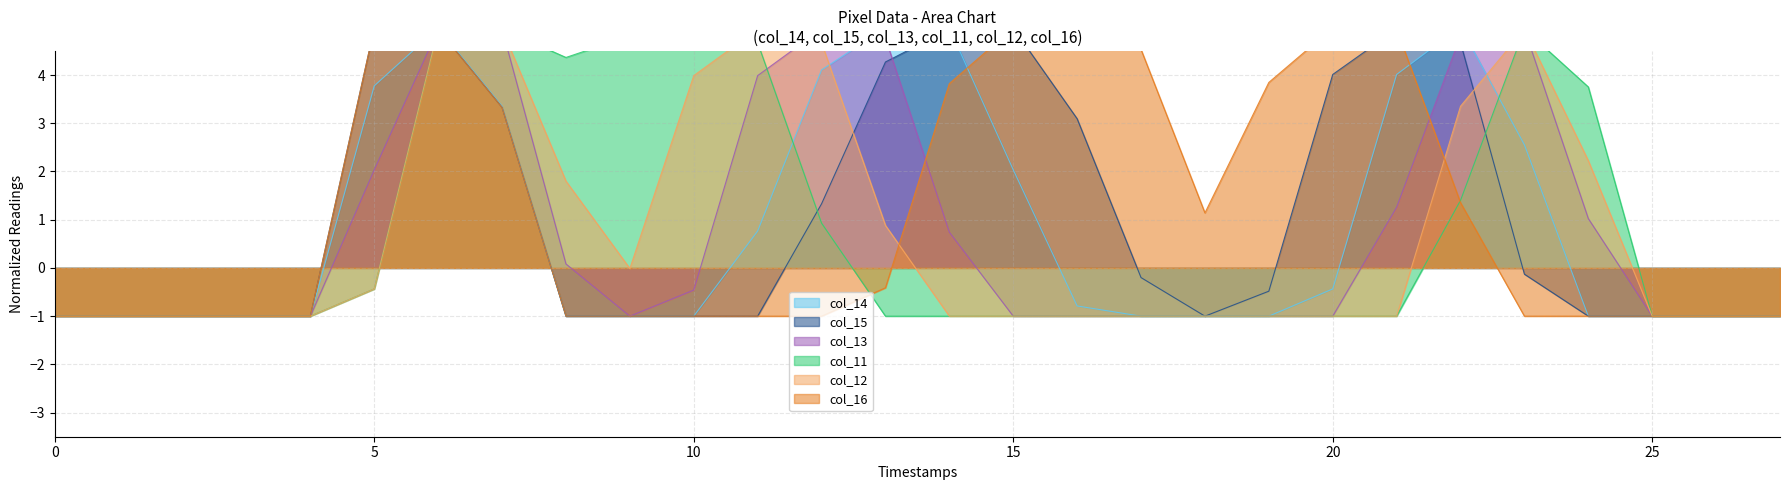

What is the sum of all col_15 values?

30.7